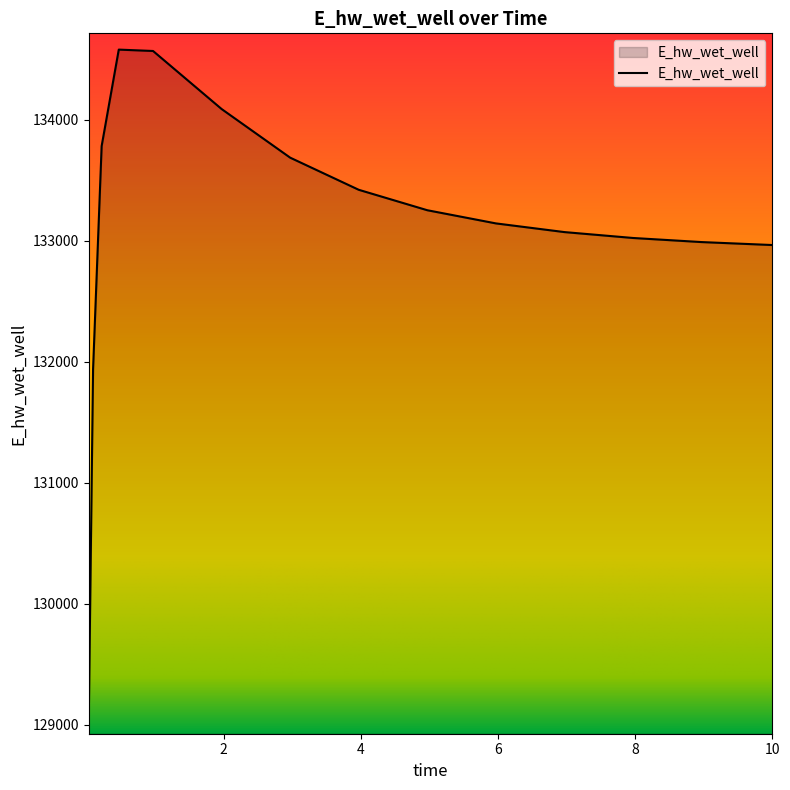

What is the minimum value shown in the chart?

129053.0